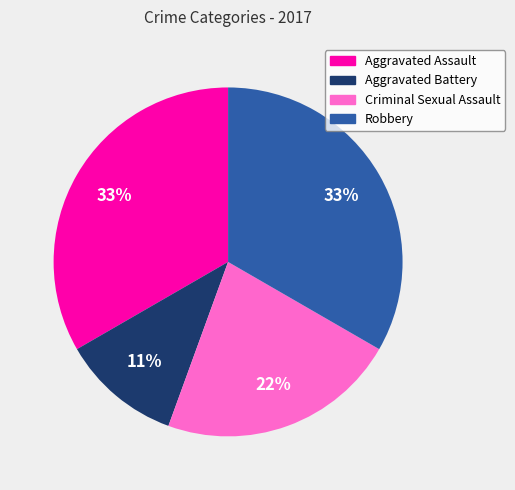

What is the smallest slice in the pie chart?

Aggravated Battery